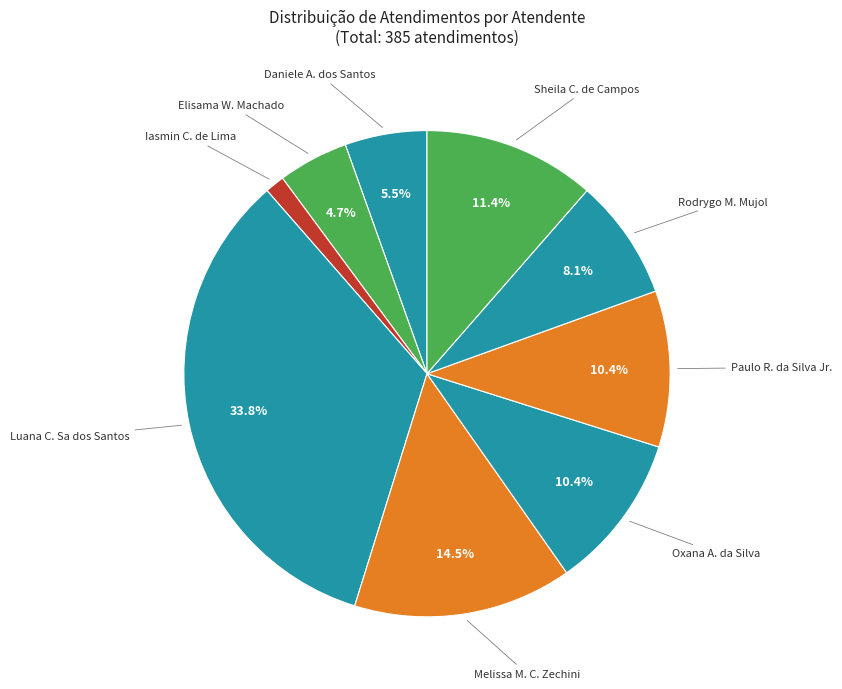

Which category has the smallest portion of the pie?

Iasmin Correa de Lima